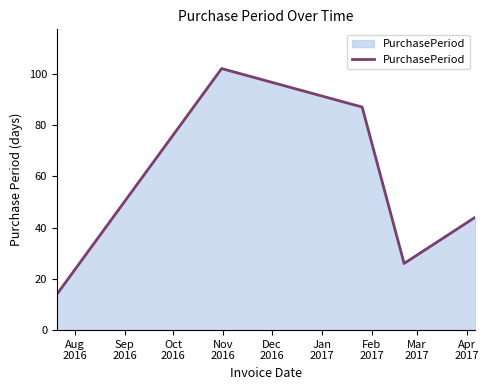

True or false: there are more than 1 points higher than both neighbors.

False